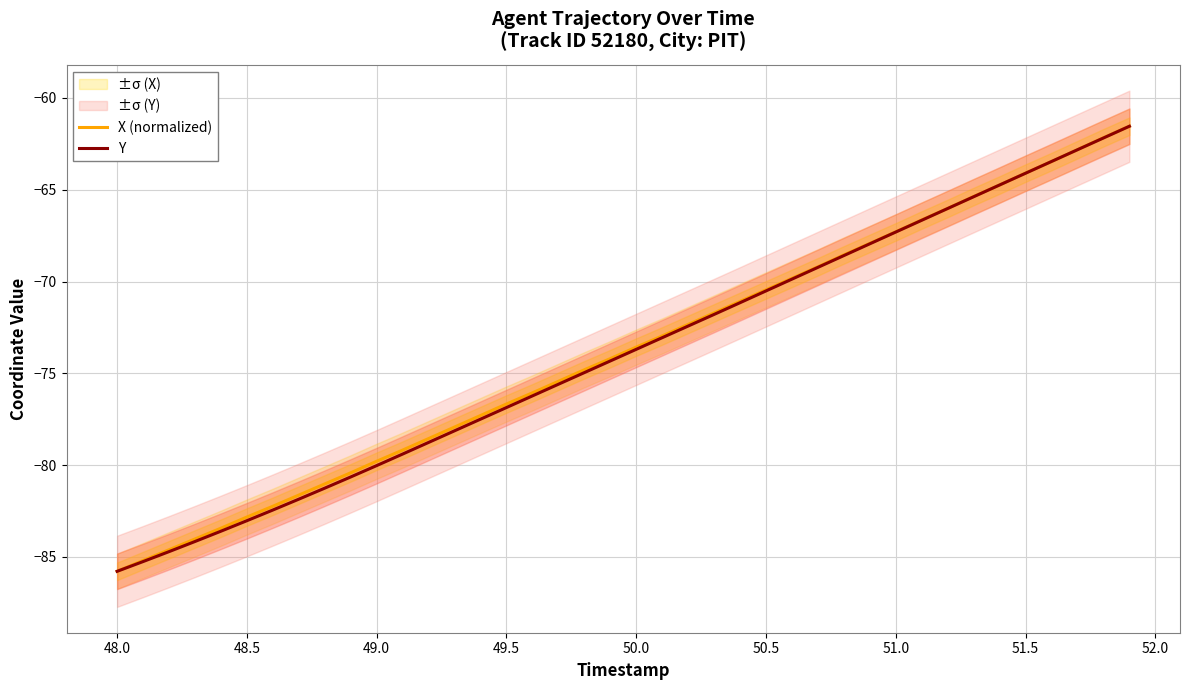

The value of X (normalized) at 50.5 is -102.2. True or false?

False